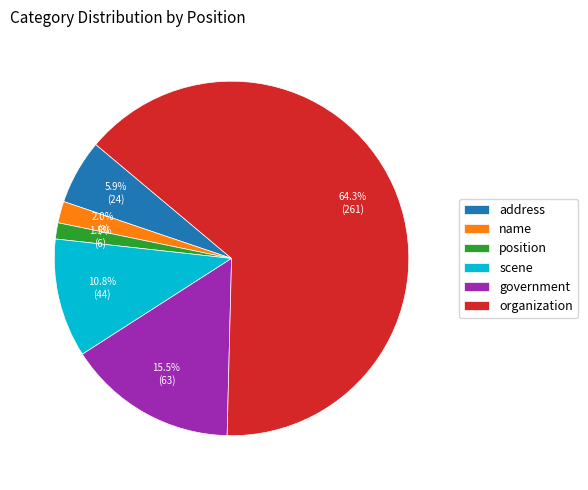

Which slice is the largest?

organization